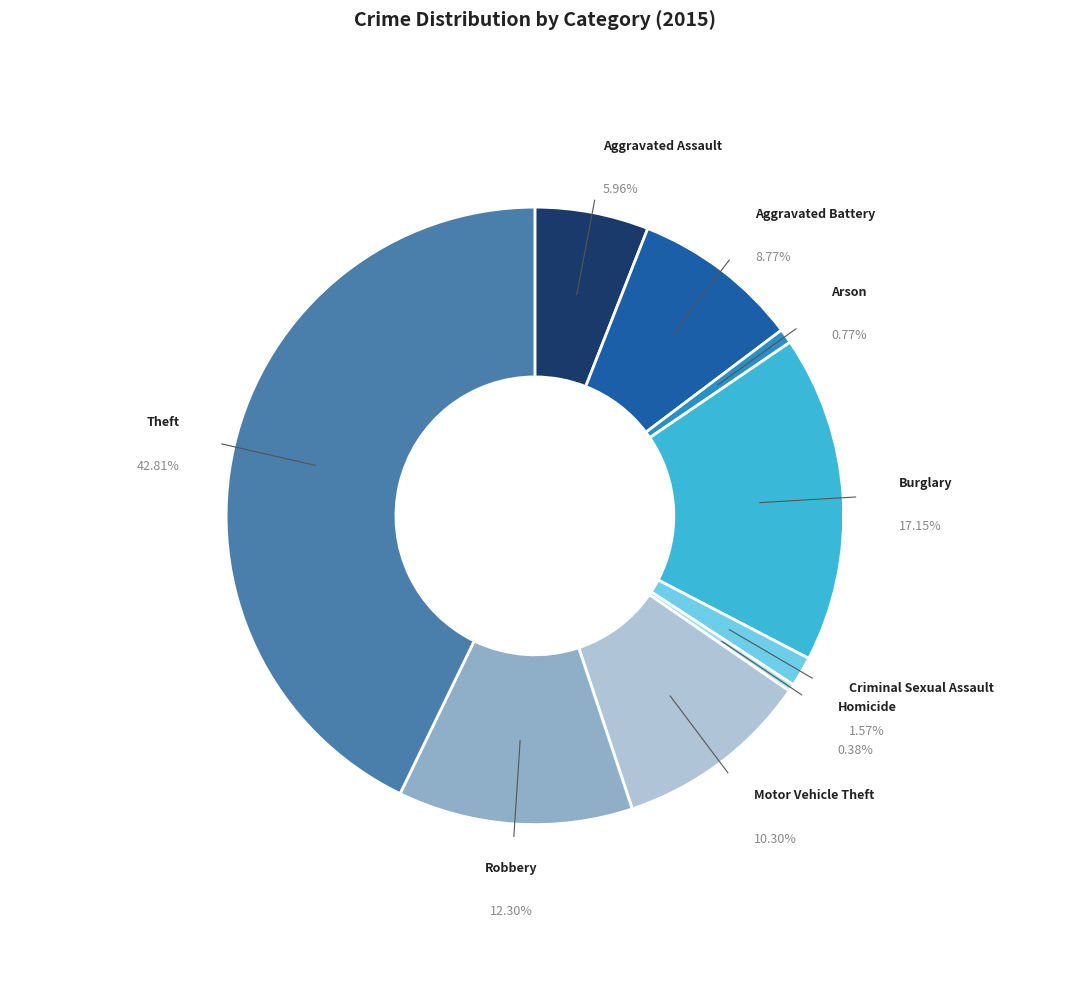

Do Criminal Sexual Assault and Aggravated Battery together represent more than half of the pie?

No